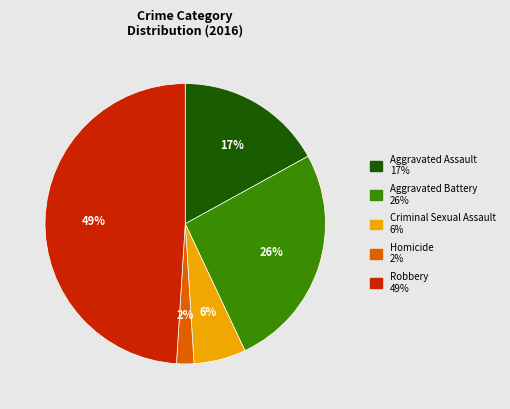

To the nearest percent, what is the average slice percentage?

20%